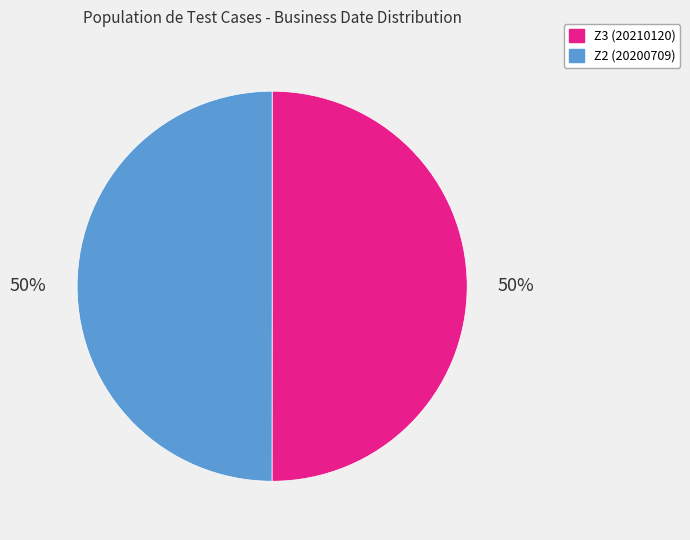

The Z2 (20200709) slice represents 35% of the pie. True or false?

False